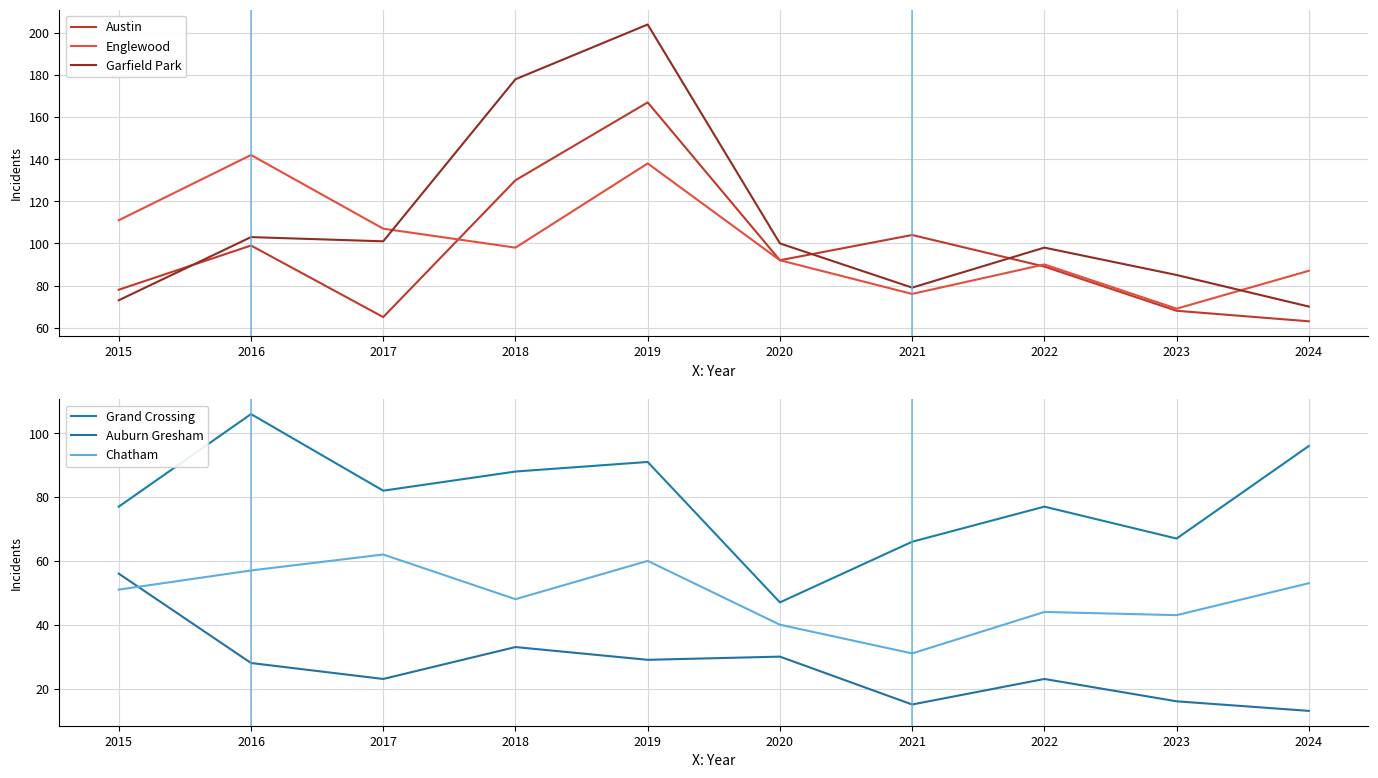

How many values in the Garfield Park series exceed 100?

4